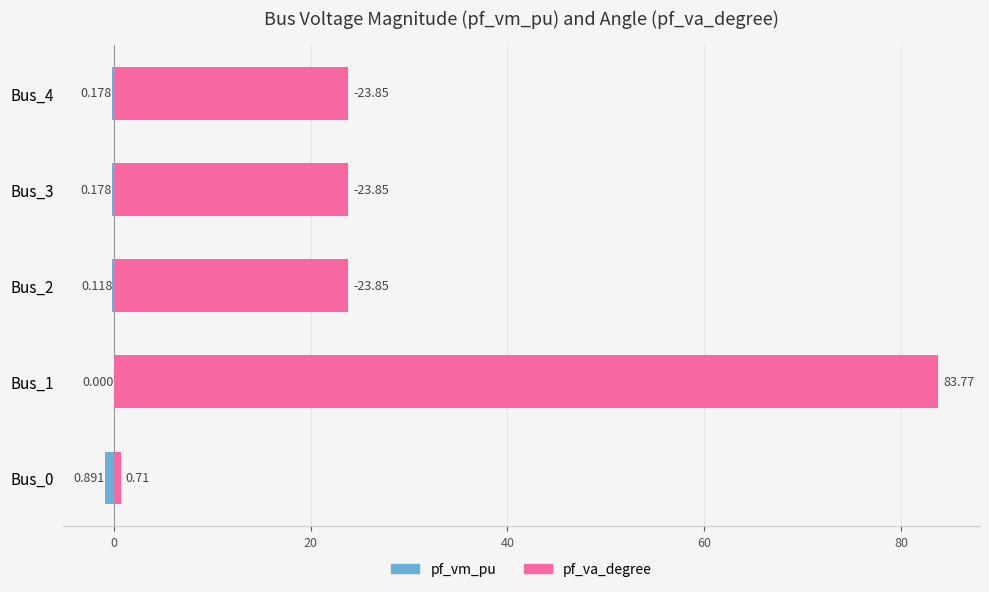

Which series has the largest range (max minus min)?

pf_va_degree